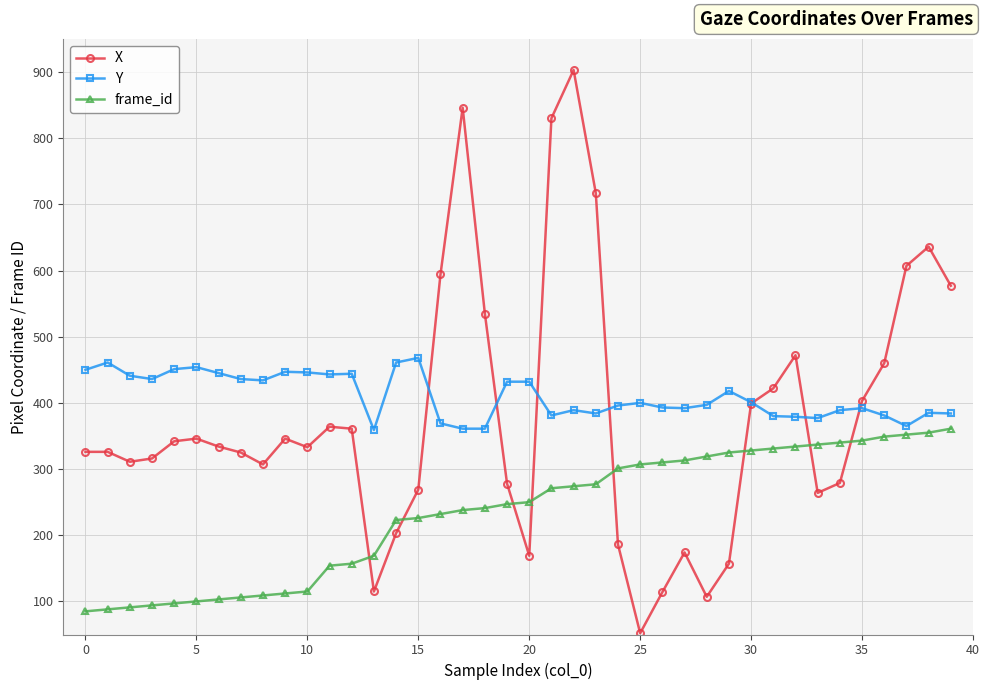

What is the difference between the maximum and minimum values in the frame_id series?

276